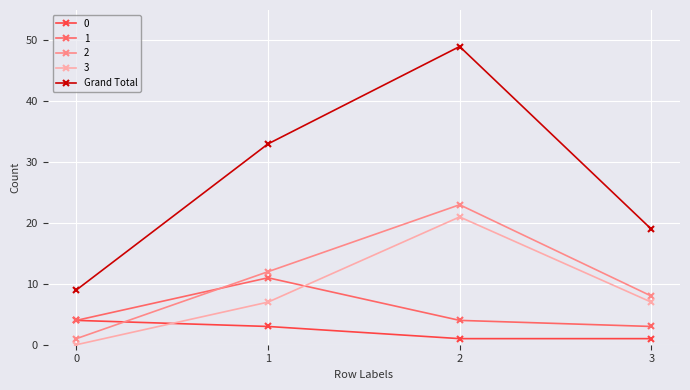

How many categories are shown in the chart?

4